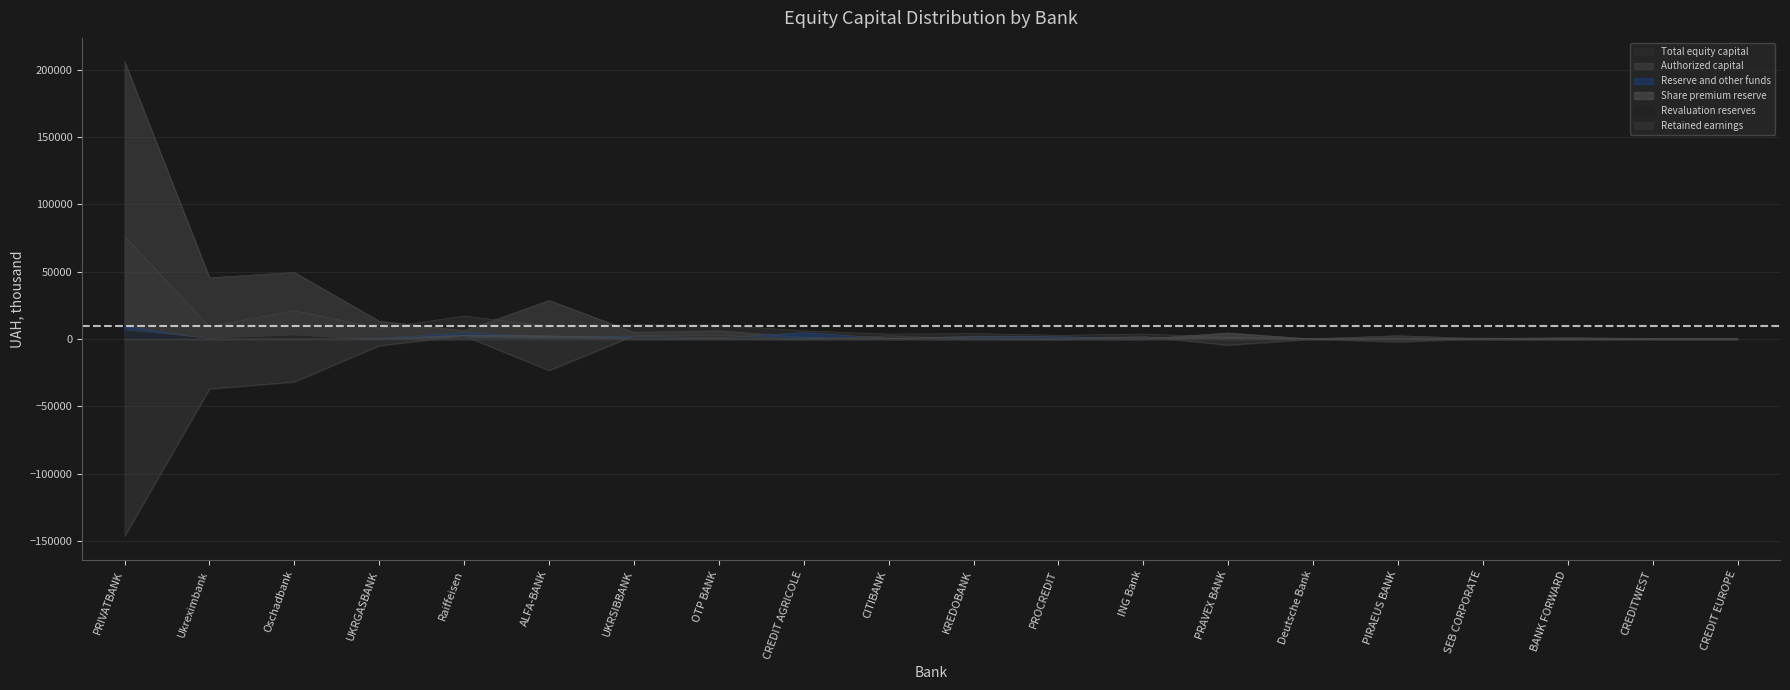

How many data points in Total equity capital are above 4134?

10